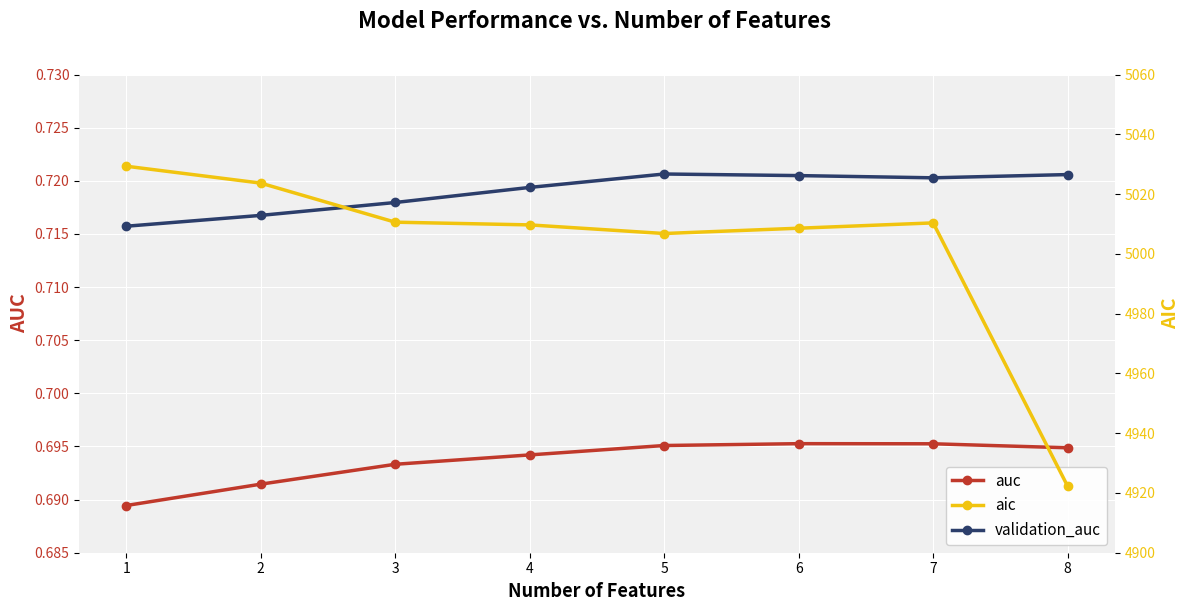

What is the average value of the aic series?

5002.7